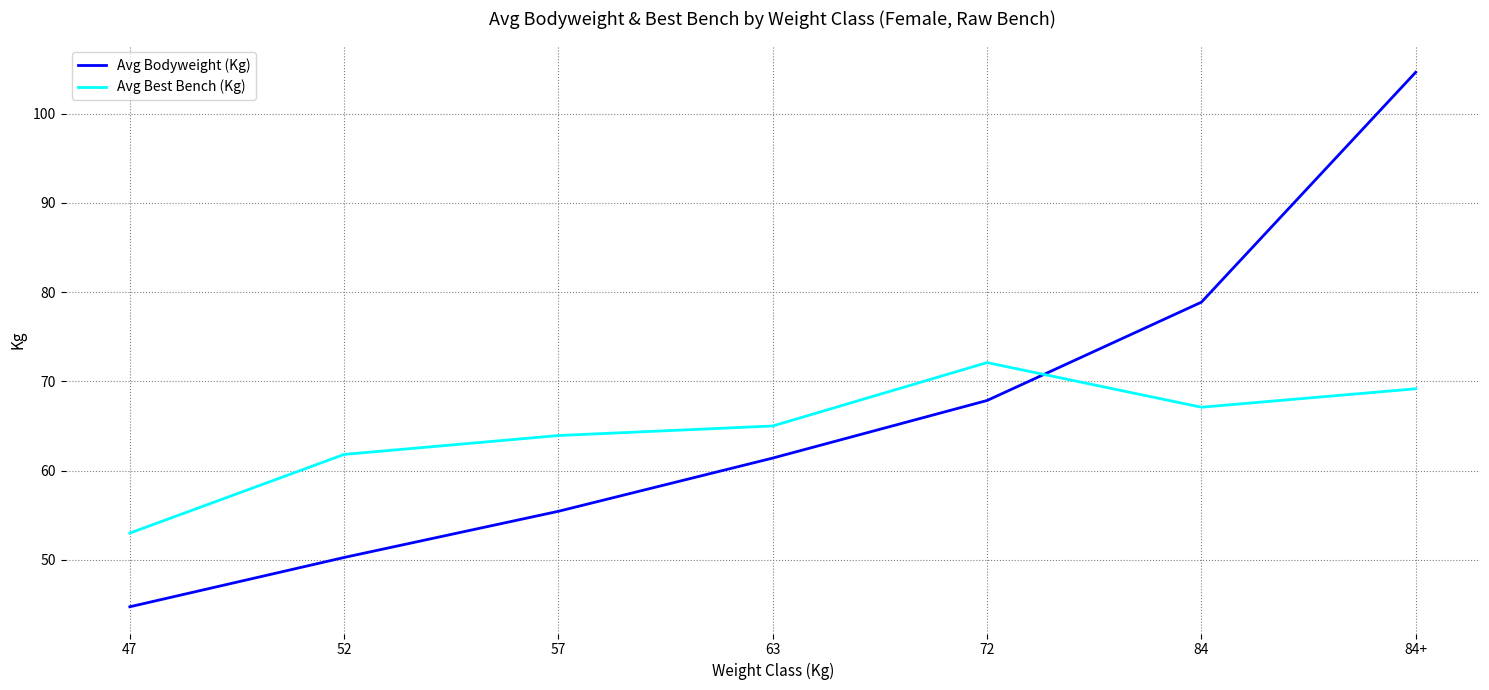

Which series has the largest total across all categories?

Avg Bodyweight (Kg)